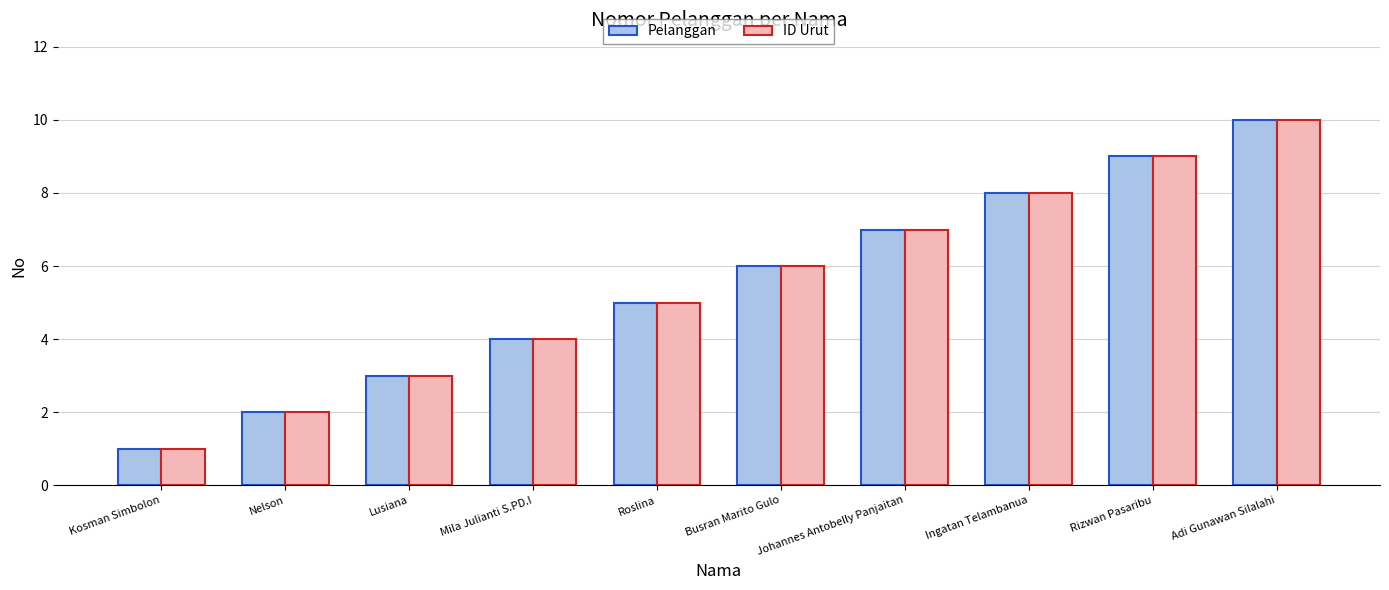

What is the approximate value of ID Urut at Rizwan Pasaribu?

9